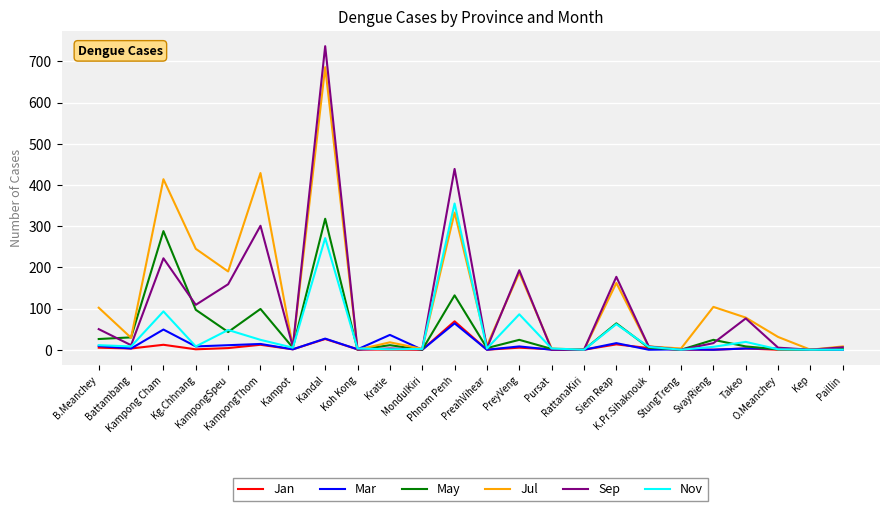

Which series has the largest range (max minus min)?

Sep